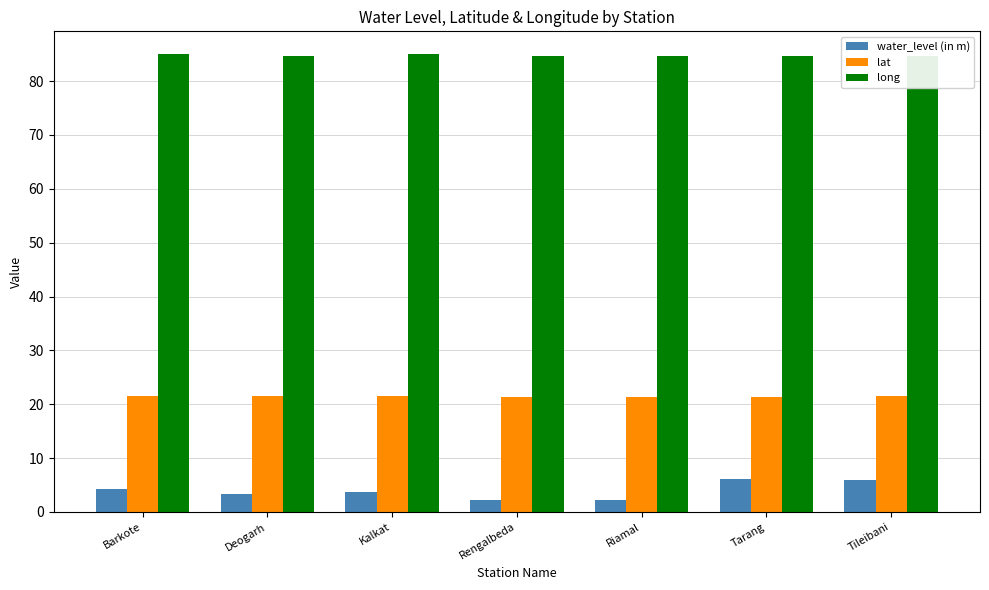

At how many categories does at least one series exceed 7?

7